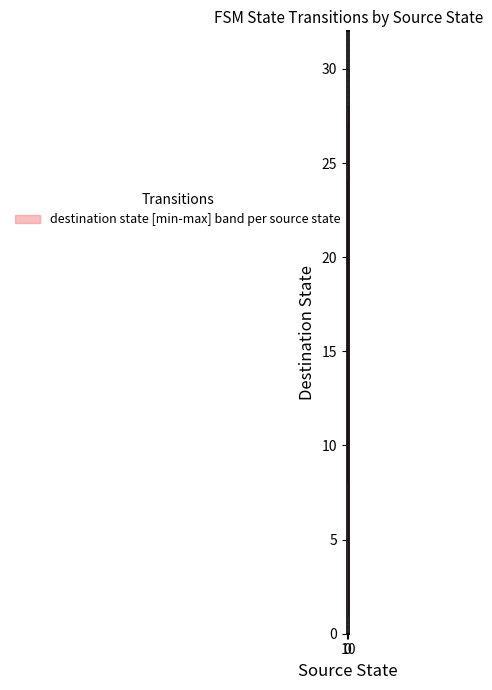

Count the number of data series in this chart.

1